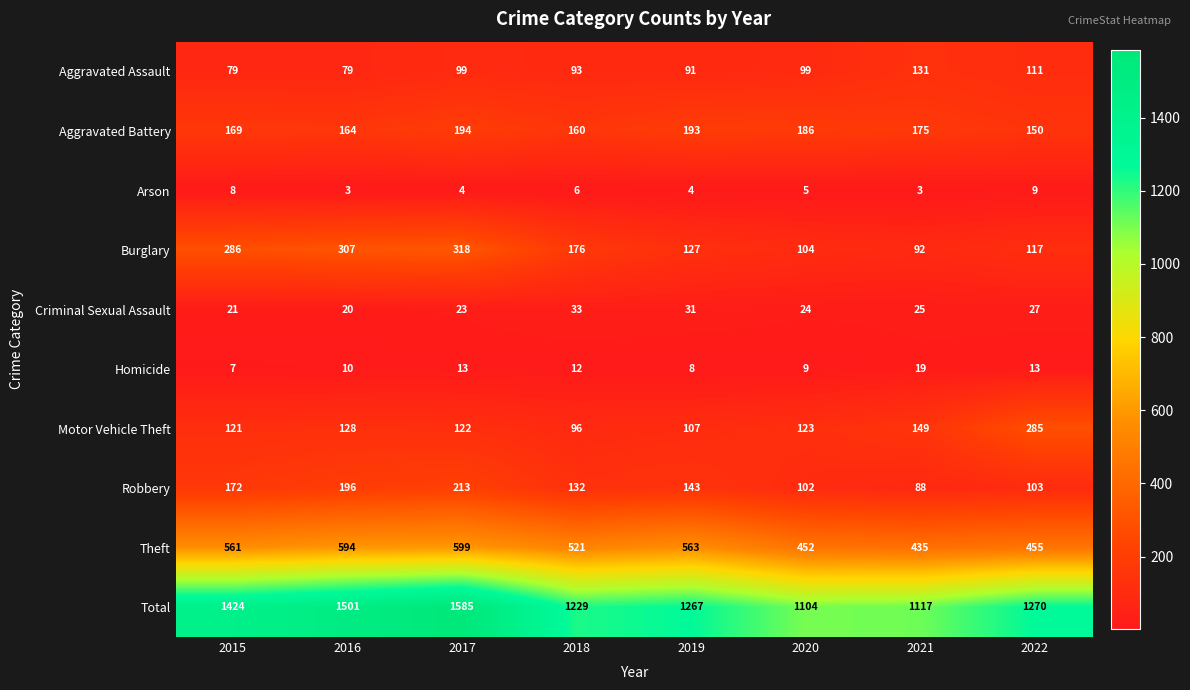

What is the maximum value for Burglary?

318